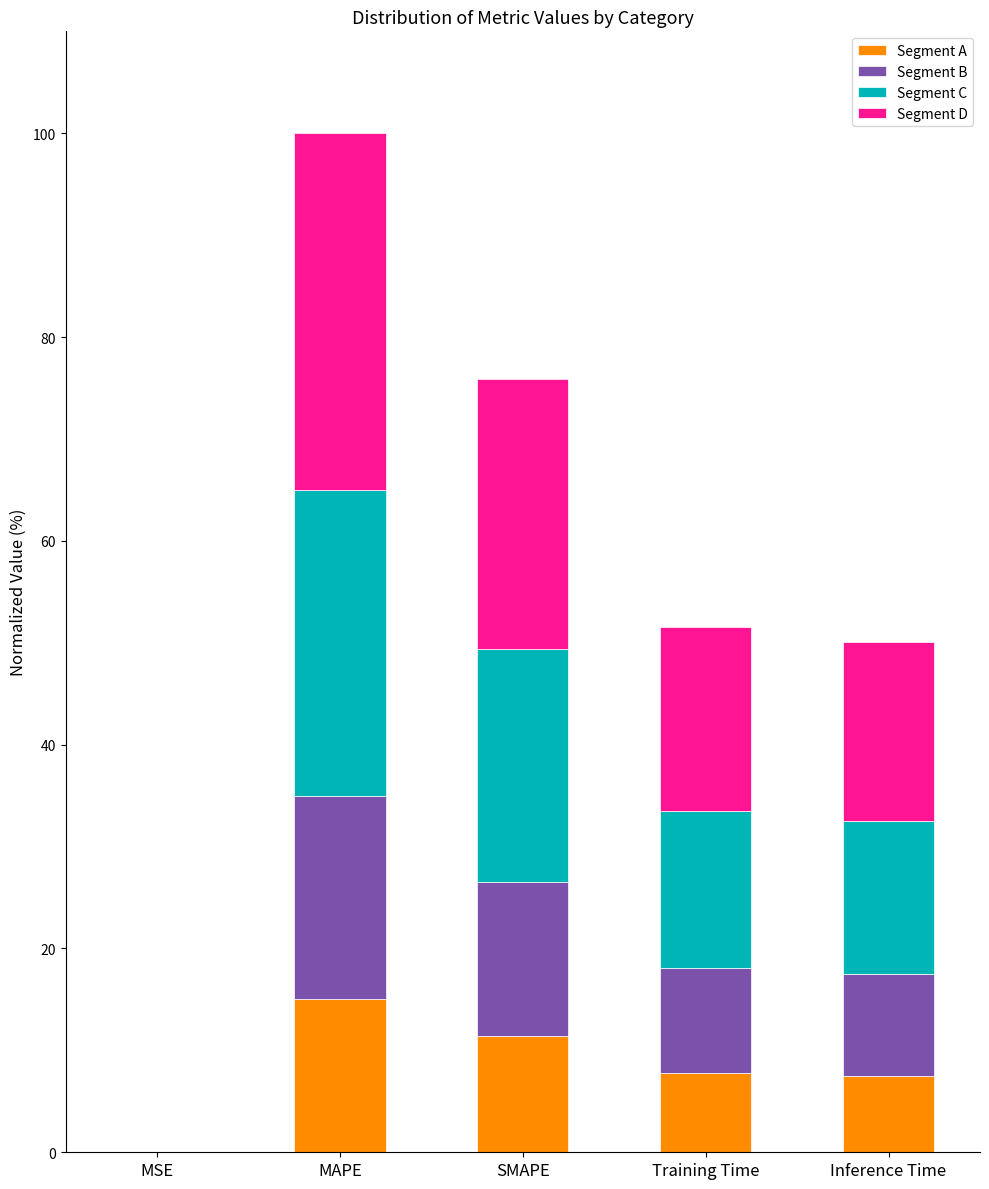

At which label does Segment A reach its peak?

MAPE